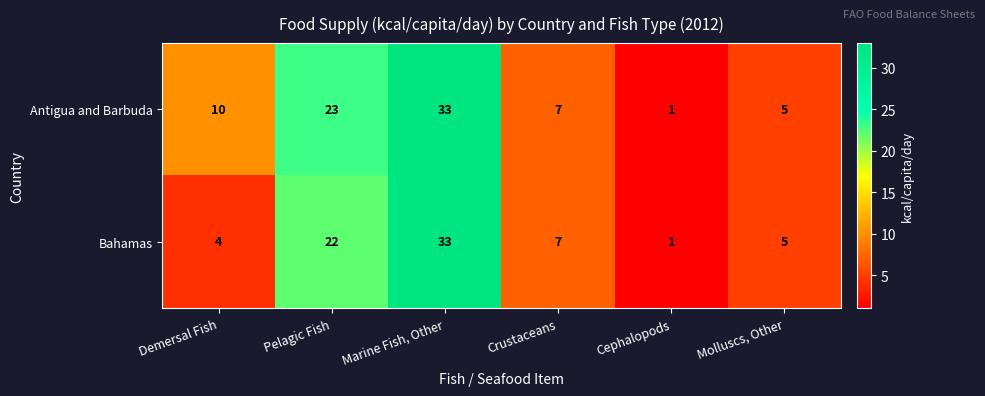

Where is Antigua and Barbuda nearest to the value 17?

Pelagic Fish